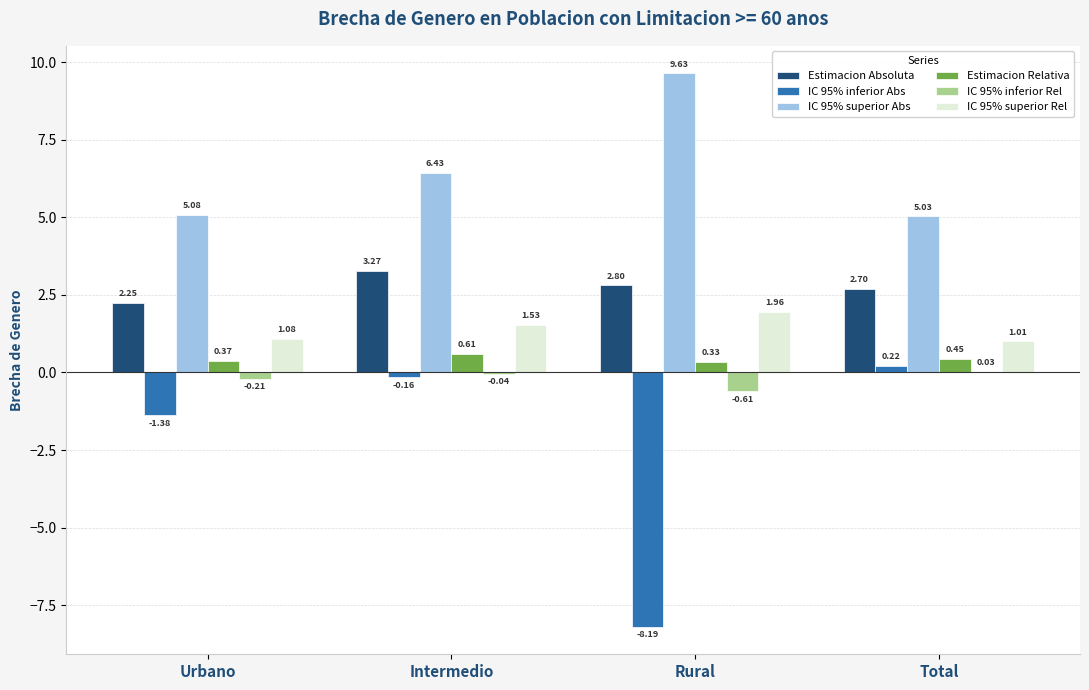

Which category has the highest value in the Estimacion Relativa series?

Intermedio